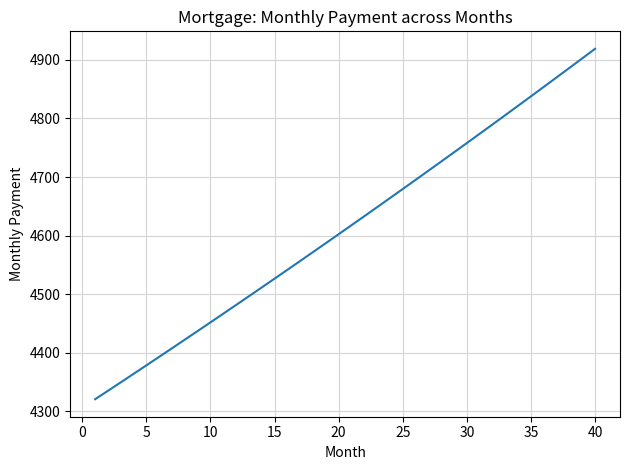

What is the sum of all values?

184533.7